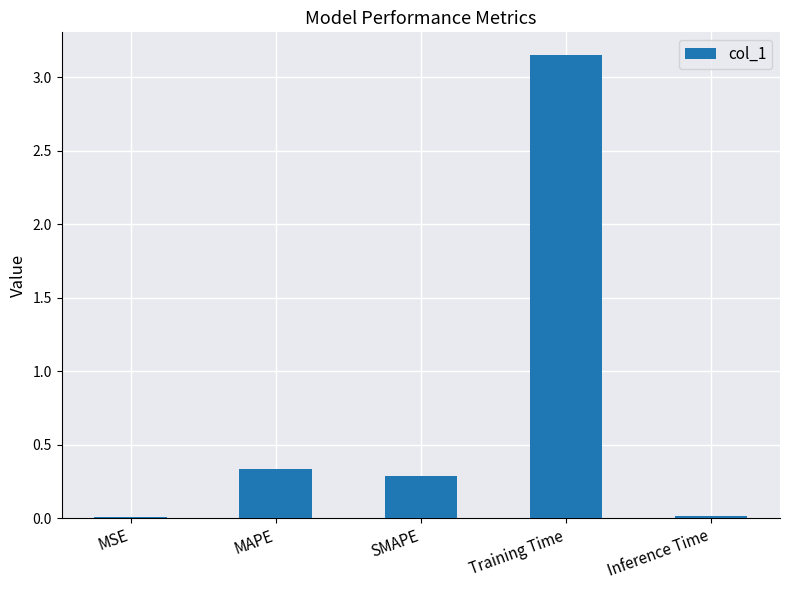

Are the bars horizontal?

No